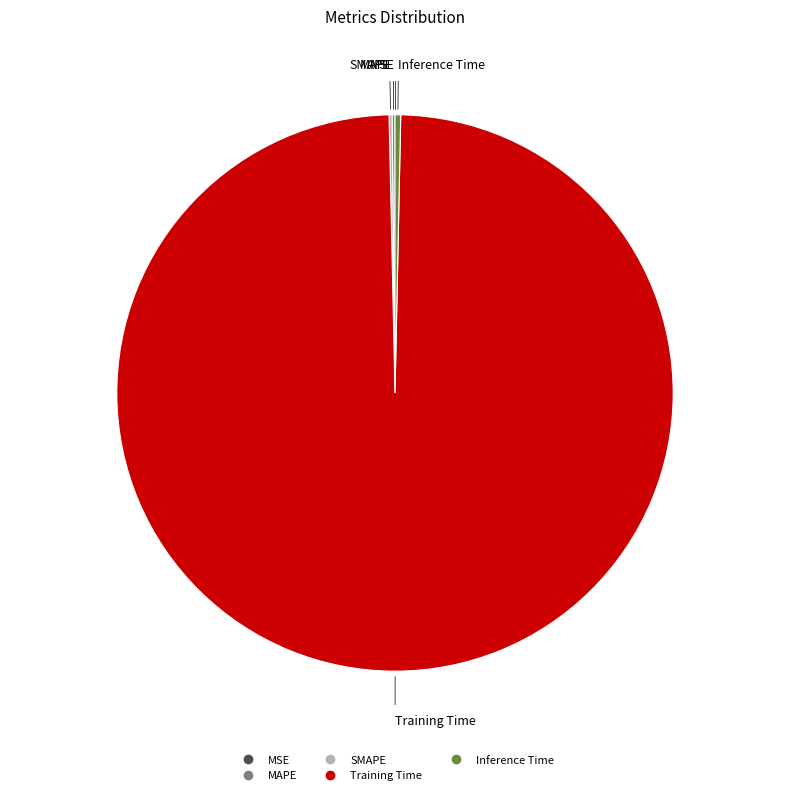

Does any single category account for the majority?

Yes